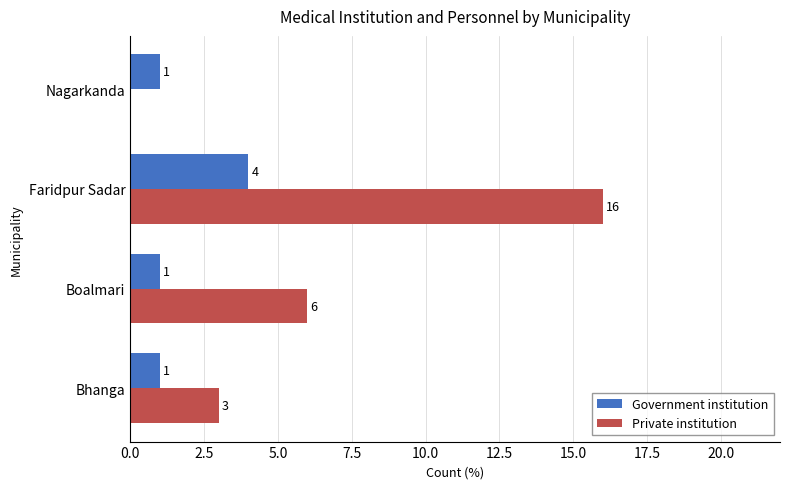

True or false: Government institution has a value of 1 at Faridpur Sadar.

False